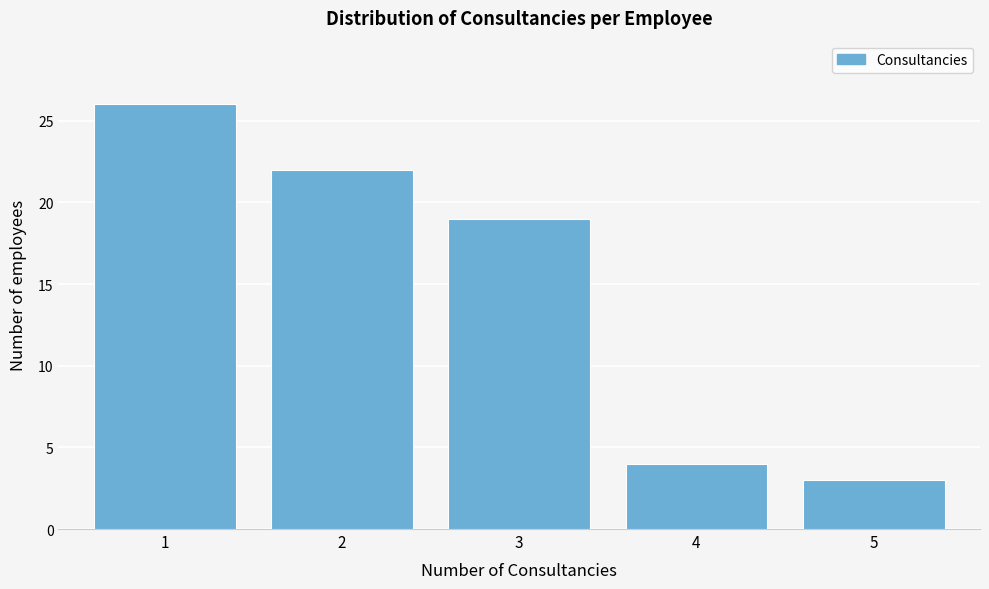

What is the height of the bar covering 3.5 to 4.5 on the x-axis? The values are not printed on the chart, so give them approximately, as read against the axis.

4